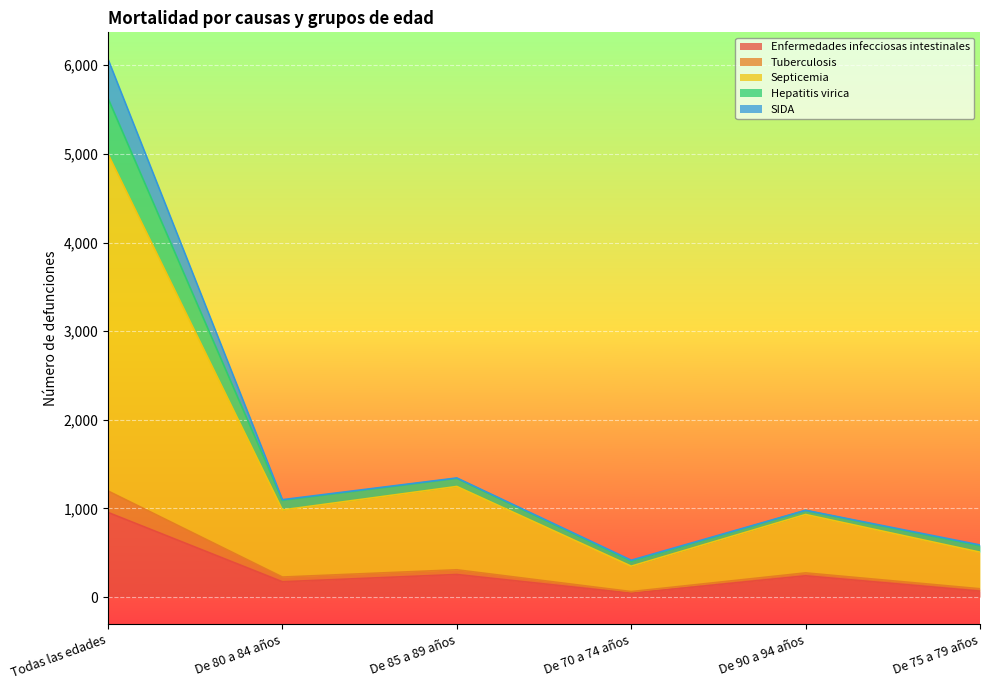

Where is the first local maximum for Hepatitis virica?

De 85 a 89 años